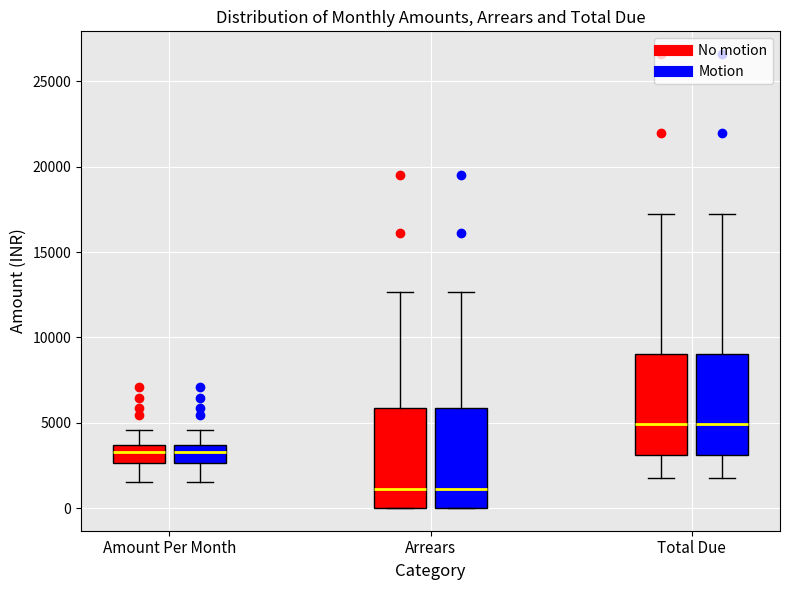

Reading left to right, transcribe this box plot: for each box, give where its median line is, the range the box spans, and where its two whiskers end, as read against the y-axis. The values are not printed on the chart, so give them approximately, as read against the axis.

Amount Per Month (No motion): median 3500 (inside the box), box 2500 to 3500, whiskers 1500 to 4500
Amount Per Month (Motion): median 3500 (inside the box), box 2500 to 3500, whiskers 1500 to 4500
Arrears (No motion): median 1000, box 0 to 6000, whiskers 0 to 12500
Arrears (Motion): median 1000, box 0 to 6000, whiskers 0 to 12500
Total Due (No motion): median 5000, box 3000 to 9000, whiskers 1500 to 17000
Total Due (Motion): median 5000, box 3000 to 9000, whiskers 1500 to 17000